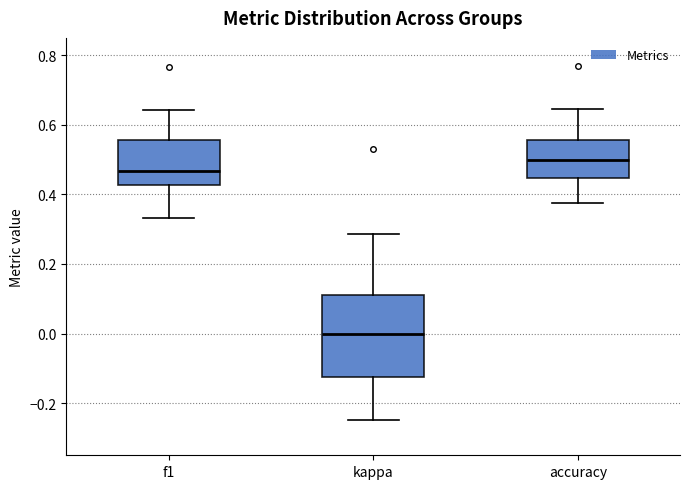

Reading left to right, read every box against the y-axis: the position of its median line, the range the box covers, and the ends of its whiskers. The values are not printed on the chart, so give them approximately, as read against the axis.

f1: median 0.46, box 0.42 to 0.56, whiskers 0.34 to 0.64
kappa: median 0.00, box -0.12 to 0.12, whiskers -0.24 to 0.28
accuracy: median 0.50, box 0.44 to 0.56, whiskers 0.38 to 0.64